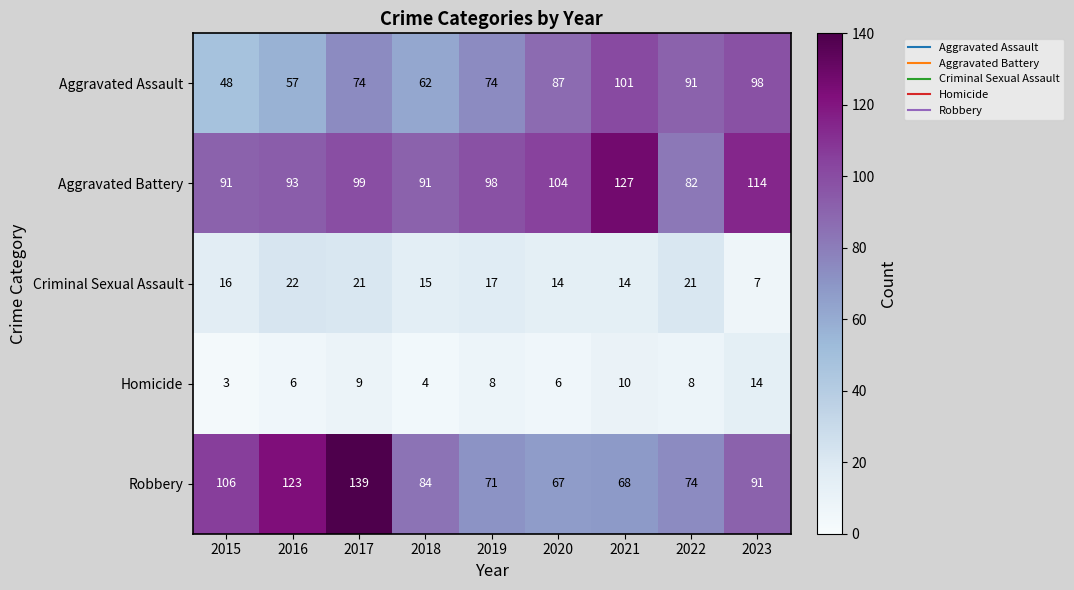

Read the Homicide value at 2022, to the nearest 5.

10